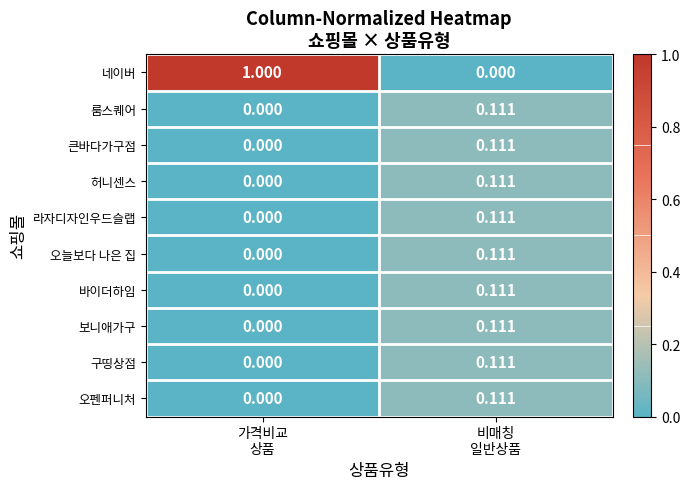

How many values in 오늘보다 나은 집 are above zero?

1